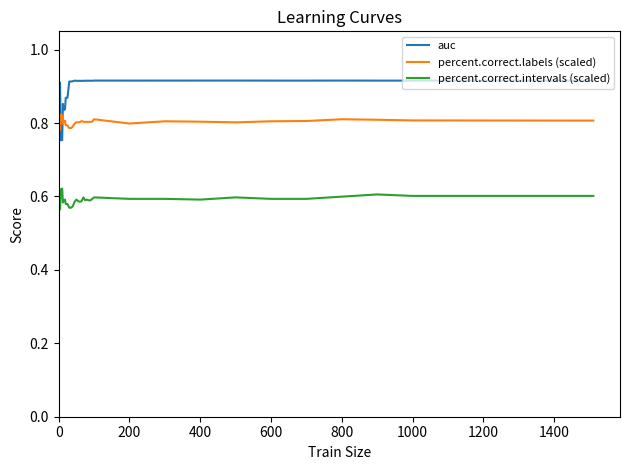

True or false: percent.correct.intervals (scaled) and percent.correct.labels (scaled) intersect in this chart.

False